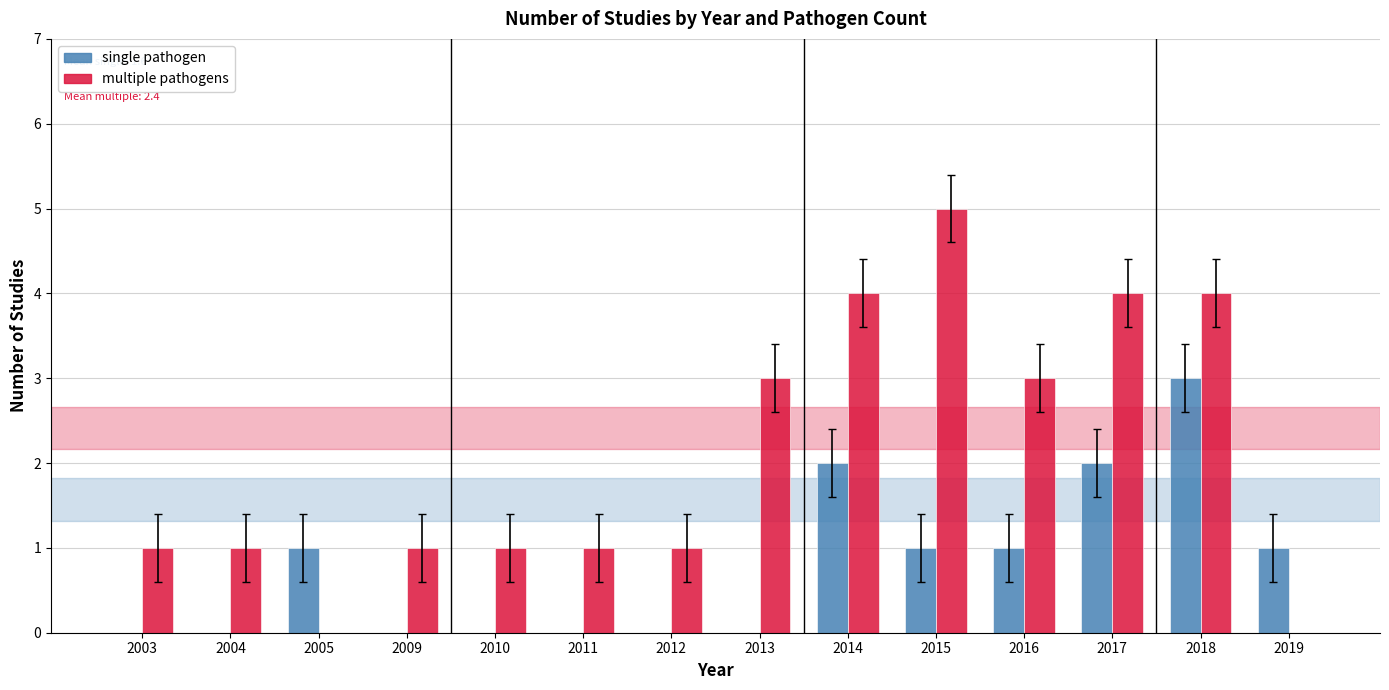

What is the sum of the multiple pathogens values at 2003 and 2005?

1